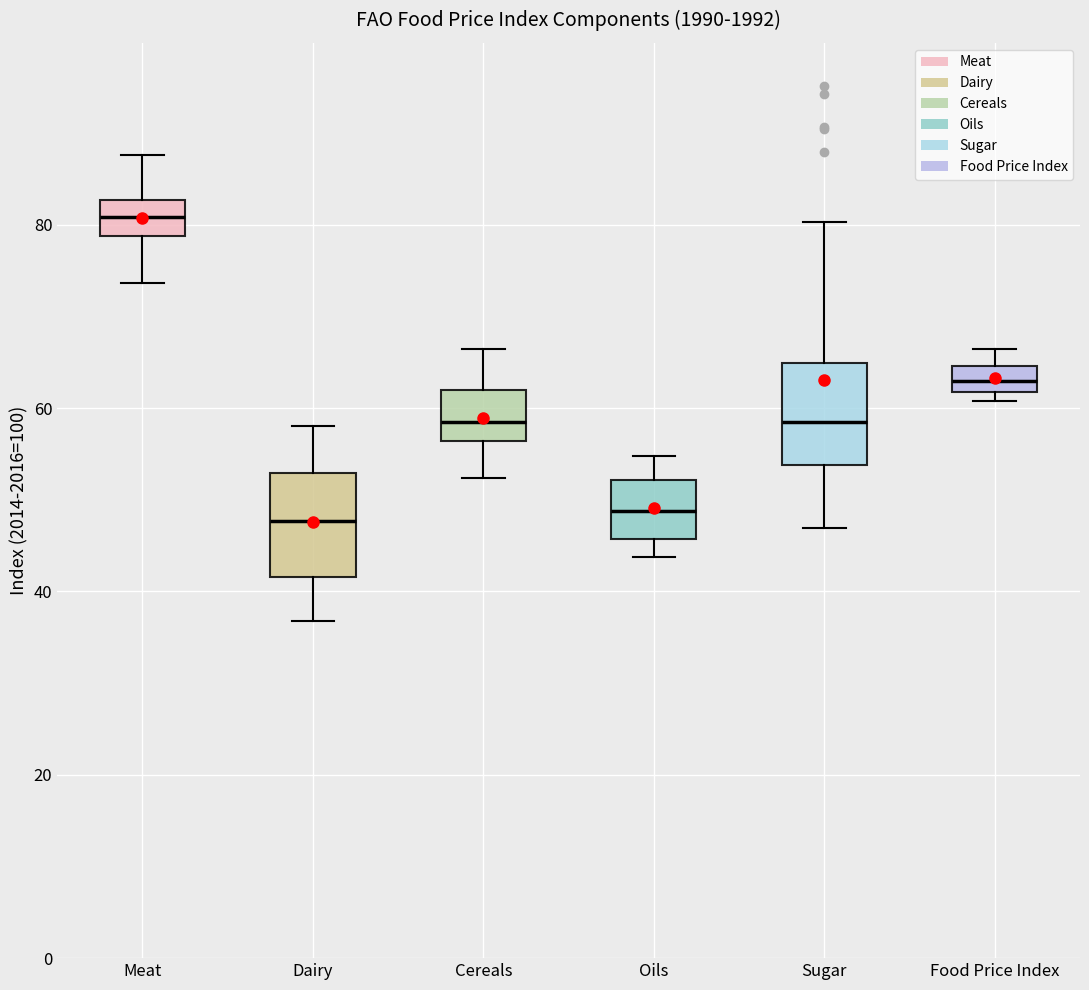

Where is the upper edge of the box for Sugar on the y-axis? The values are not printed on the chart, so give them approximately, as read against the axis.

64